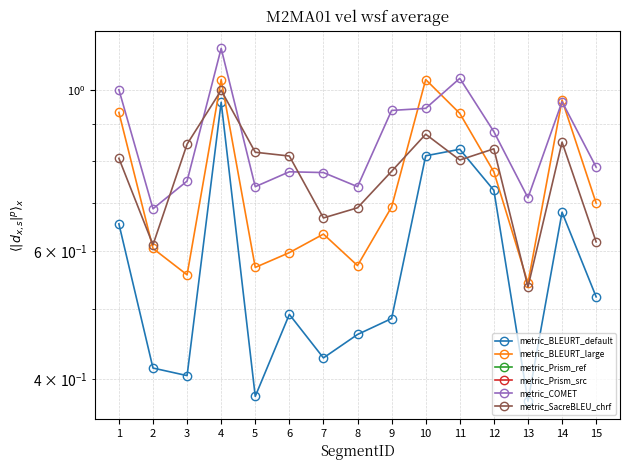

What is the value of the metric_Prism_ref point at the 12th from the left?

-0.7